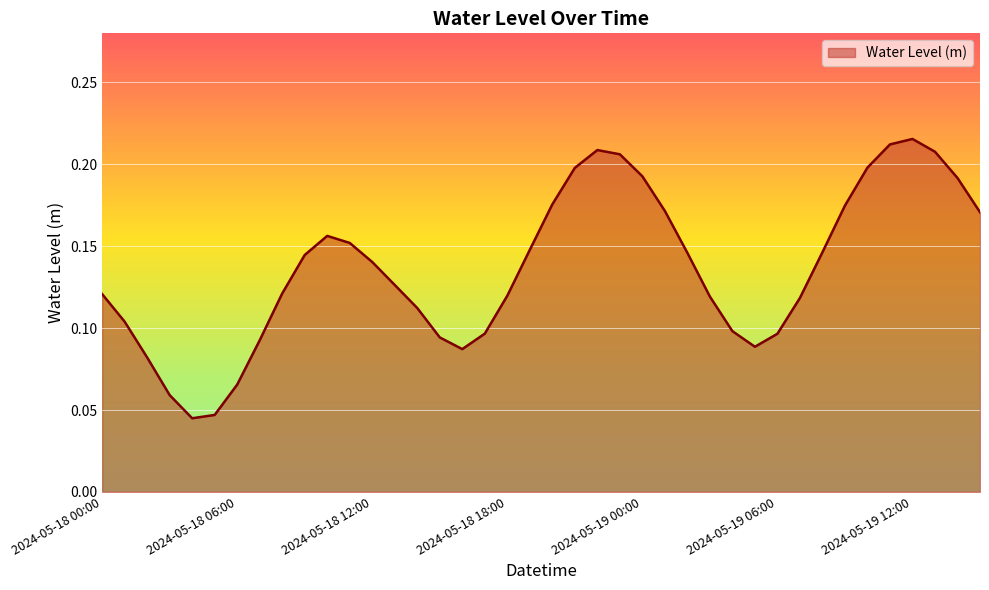

What is the average value?

0.1